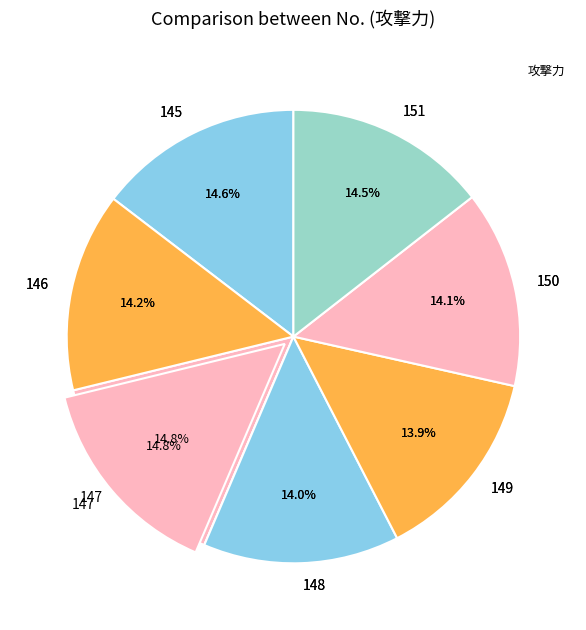

Is it true that 148 is 14% of the pie?

True